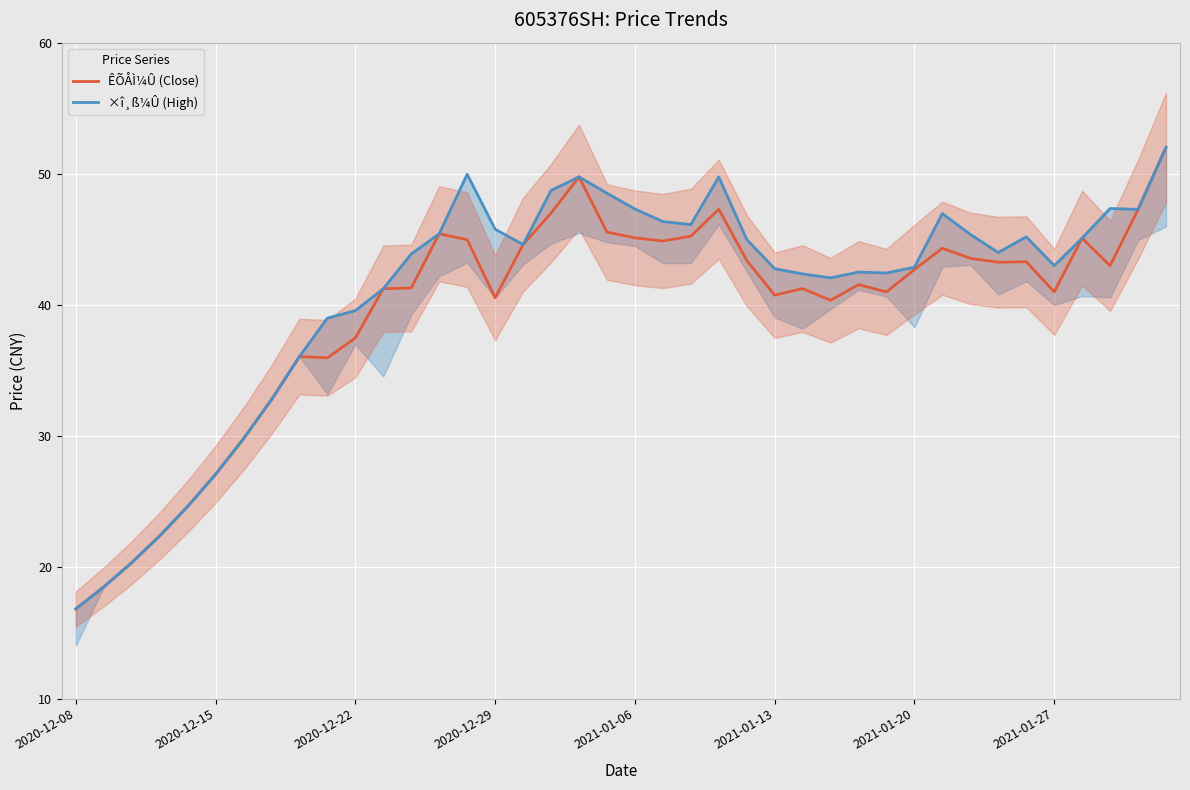

The value of ×î¸ß¼Û (High) at 18 is 49.8. True or false?

True